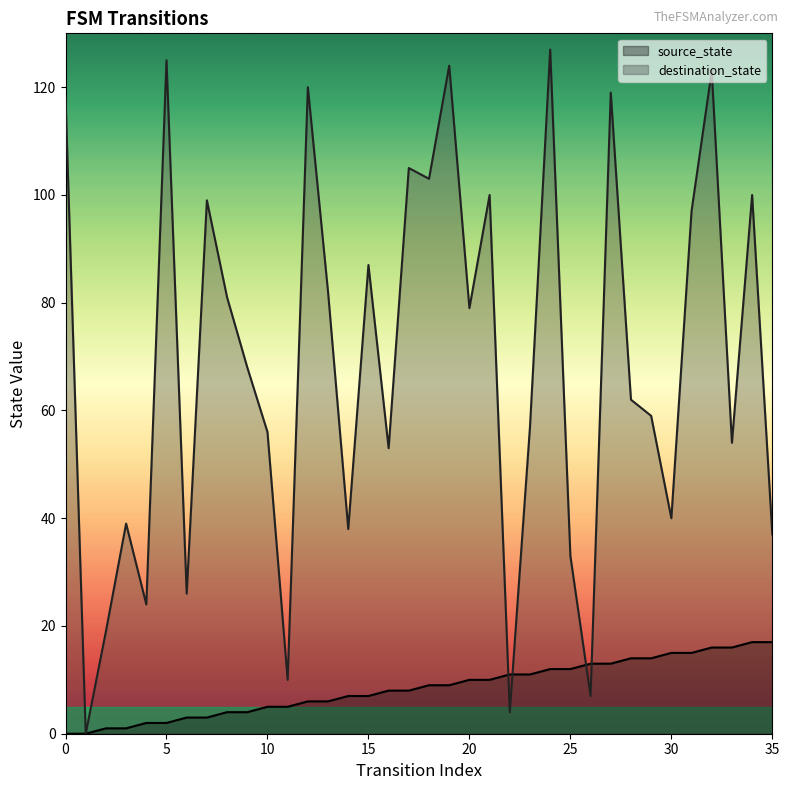

List the series in order of their peak value, highest first.

destination_state, source_state